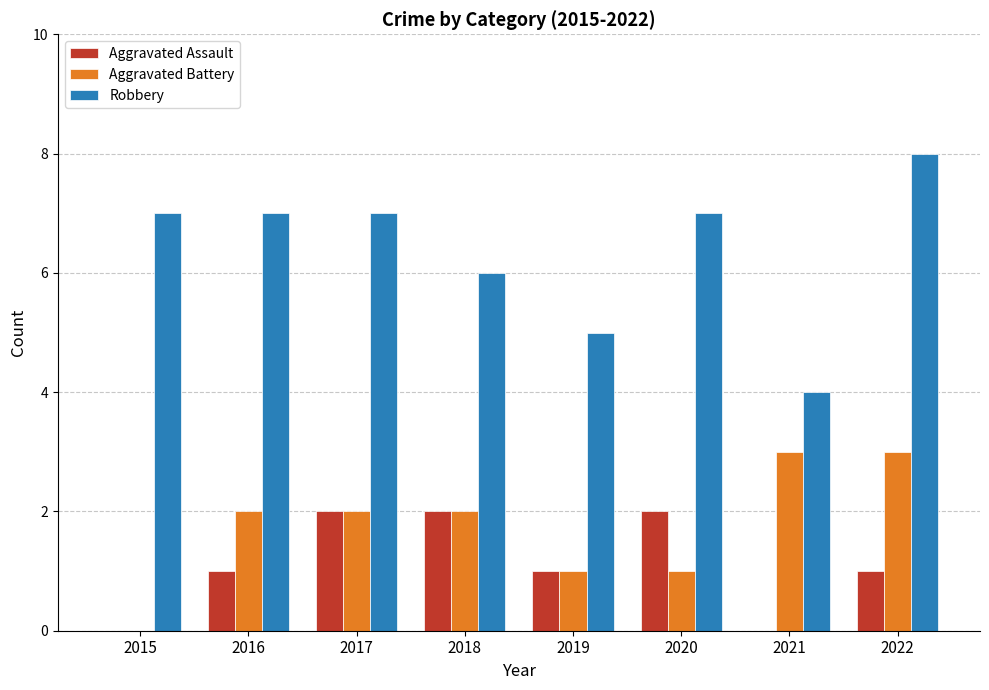

Count the Aggravated Assault values in the range 1 to 2.

6